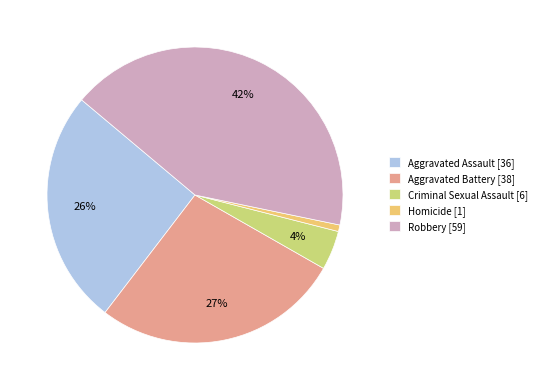

What is the smallest slice in the pie chart?

Homicide